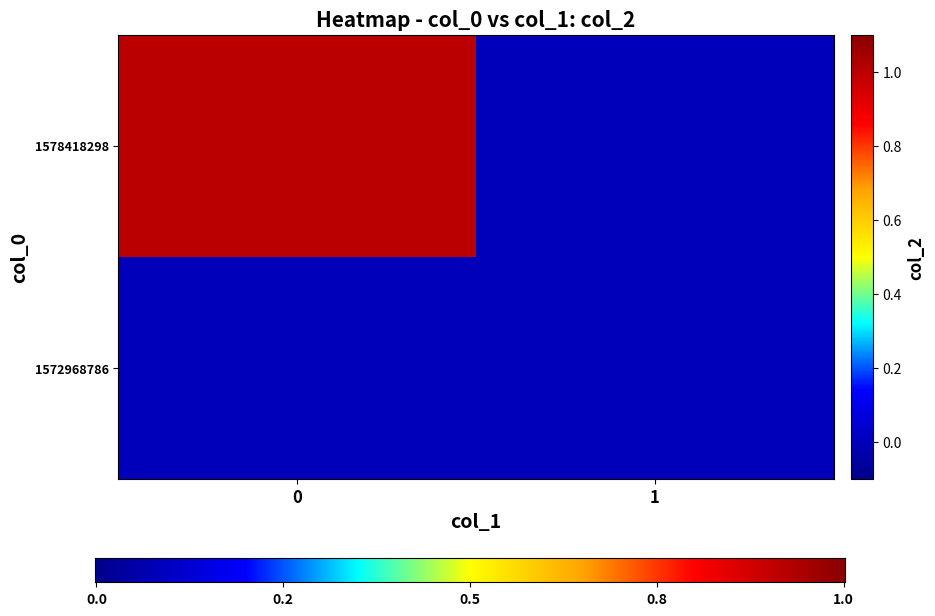

Count the number of categories in the chart.

2